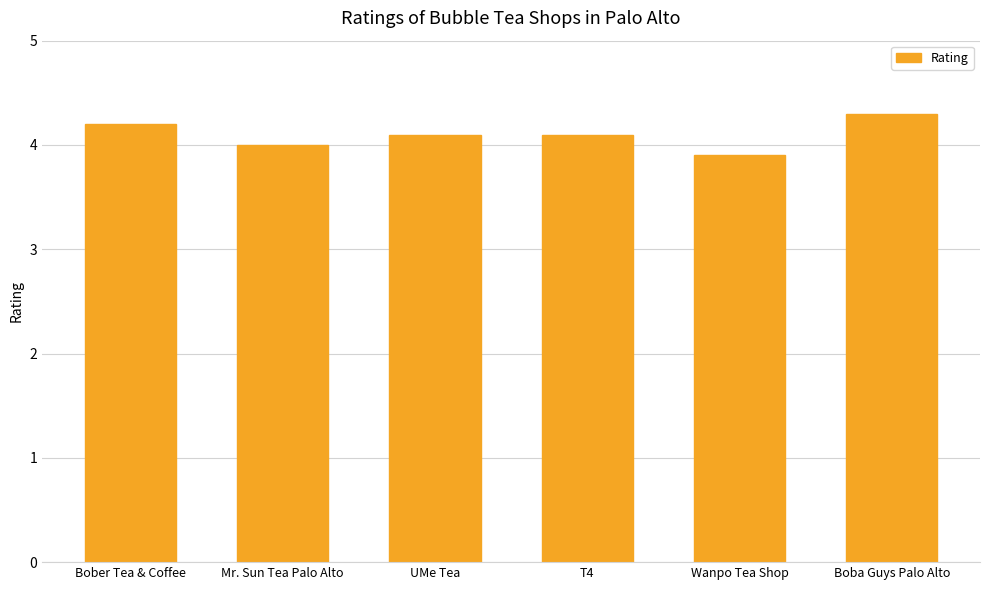

Is it true that the value at T4 is 7.0?

False